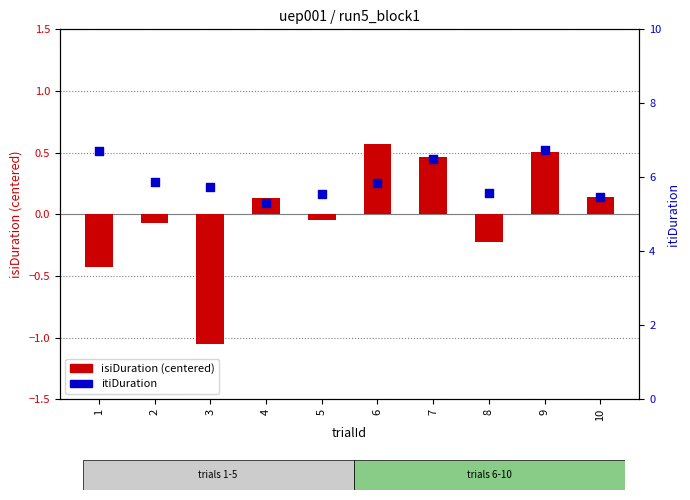

What are all the series names shown in the legend?

isiDuration, itiDuration